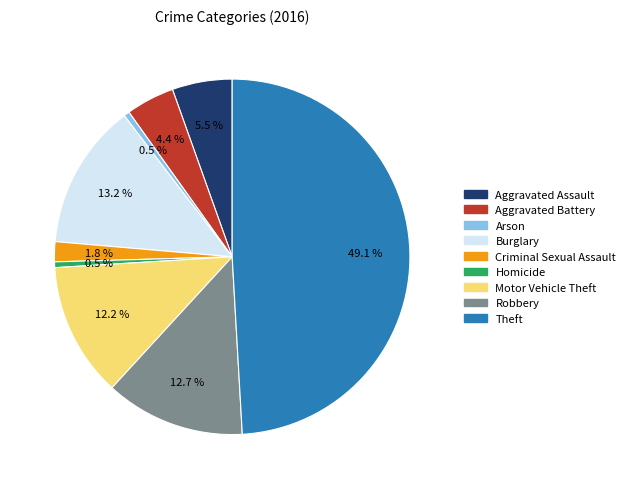

Is it true that Homicide is 7% of the pie?

False